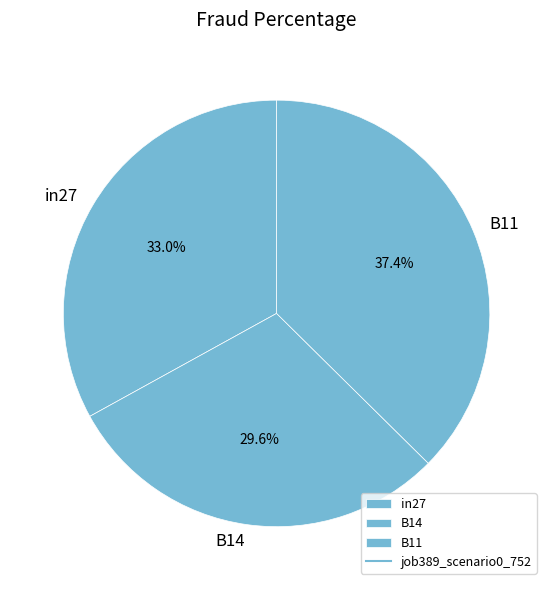

Does B14 account for over 50% of the chart?

No